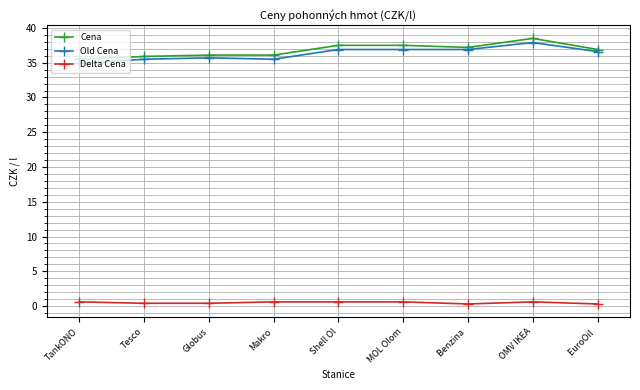

At how many categories does at least one series exceed 3?

9